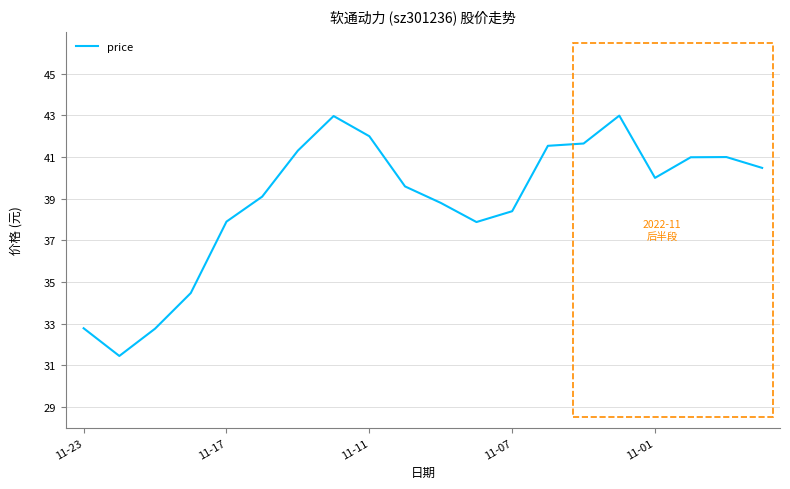

What is the difference between the second highest and minimum values?

11.5